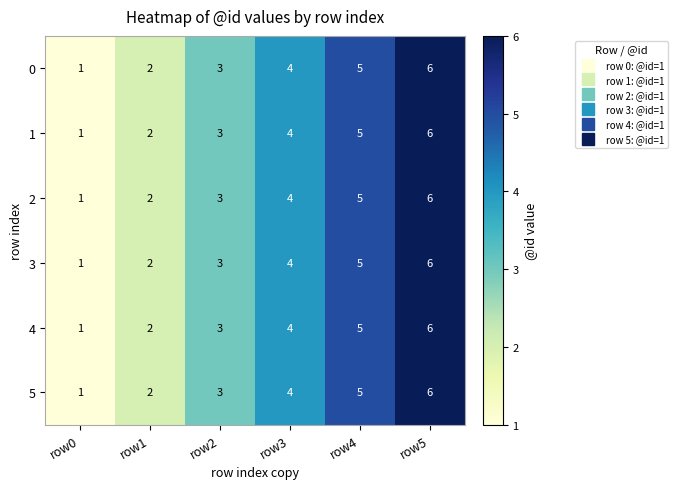

What is the maximum value for 3?

6